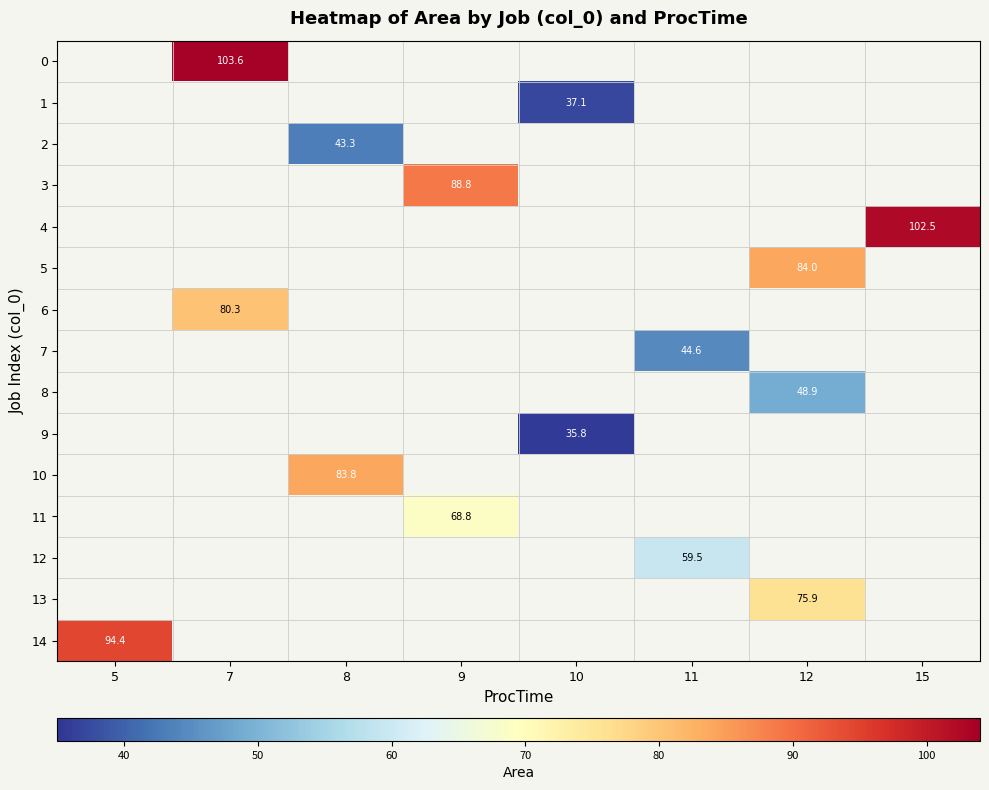

What is the maximum value shown in the chart?

103.6